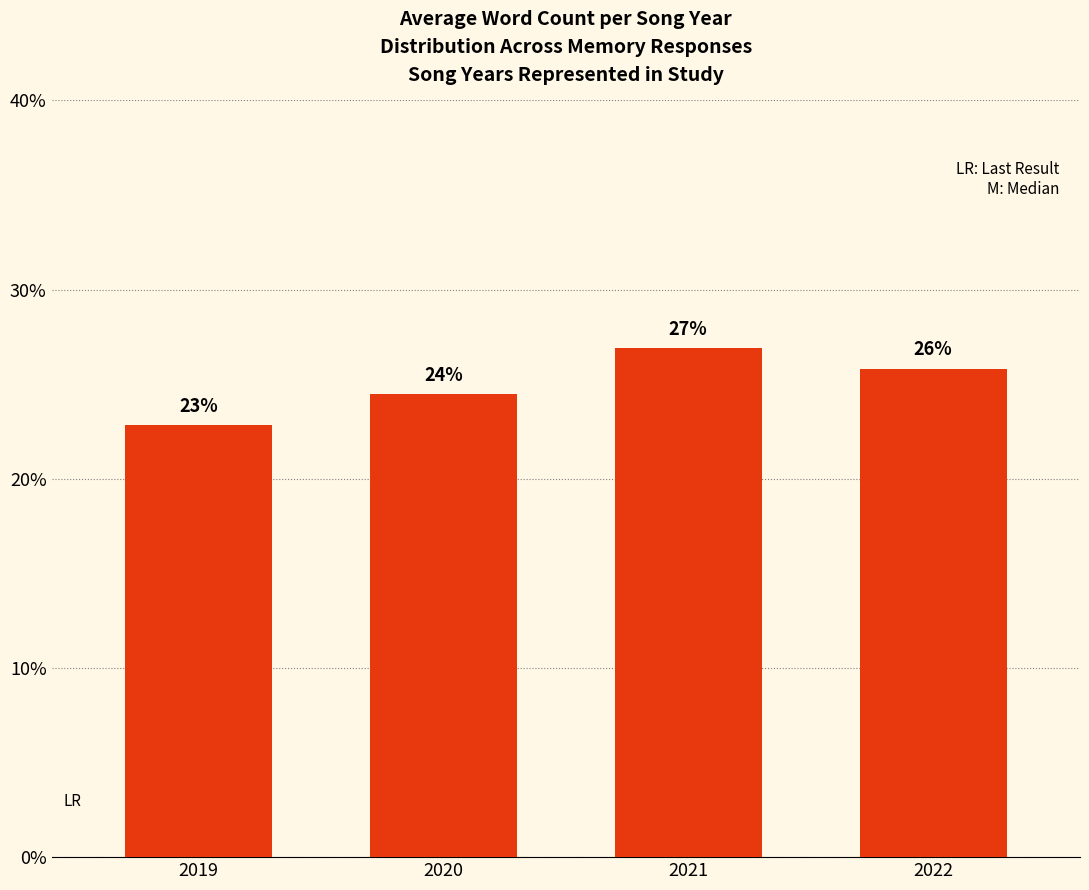

The value at 2021 is 26.9. True or false?

True